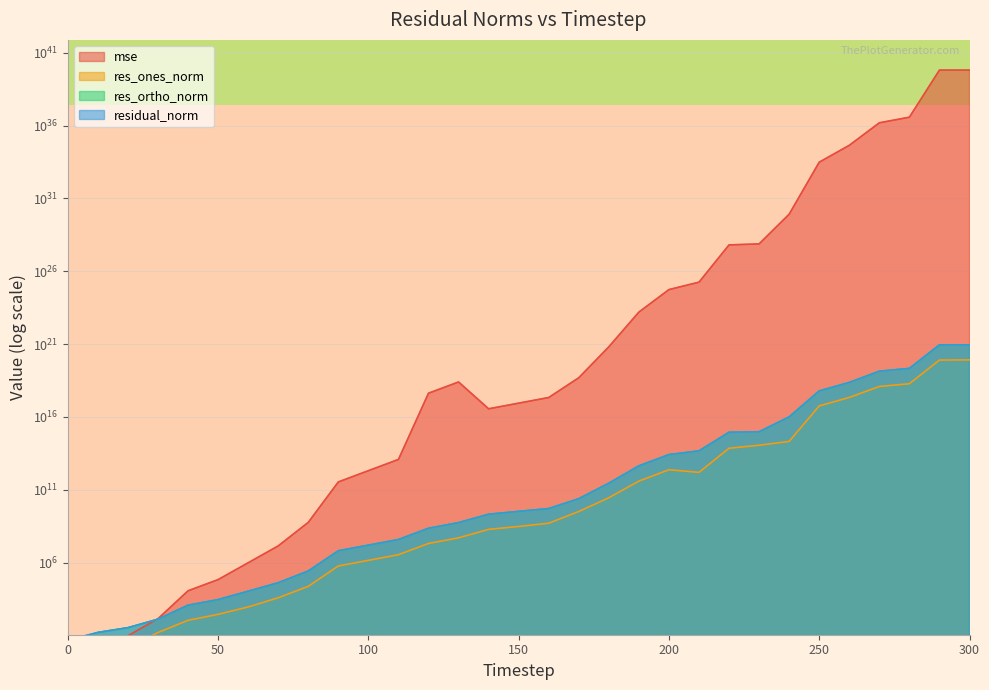

At which category is the sum across all series the highest?

300